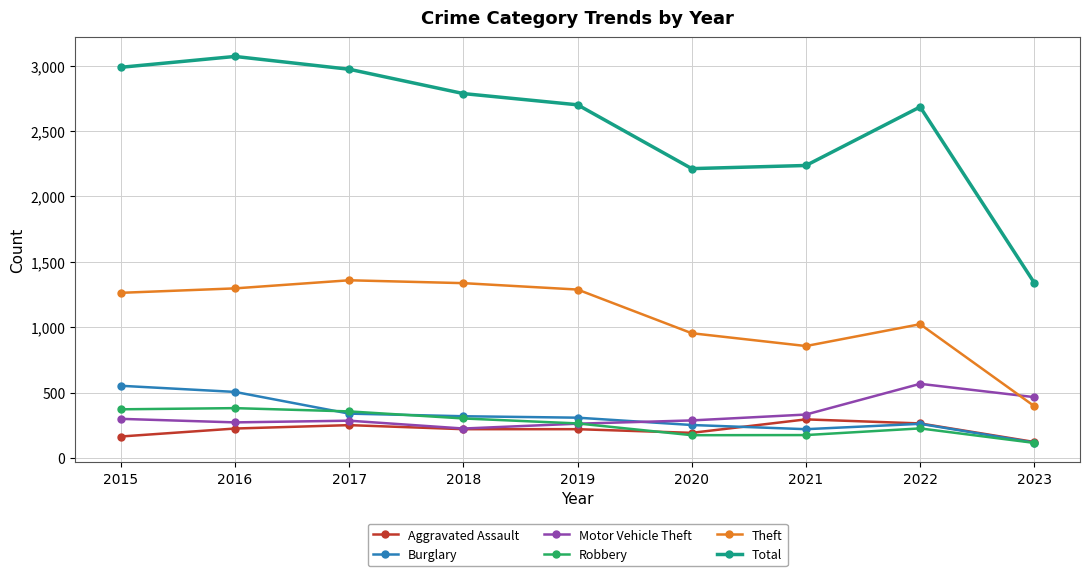

What is the minimum value shown in the chart?

115